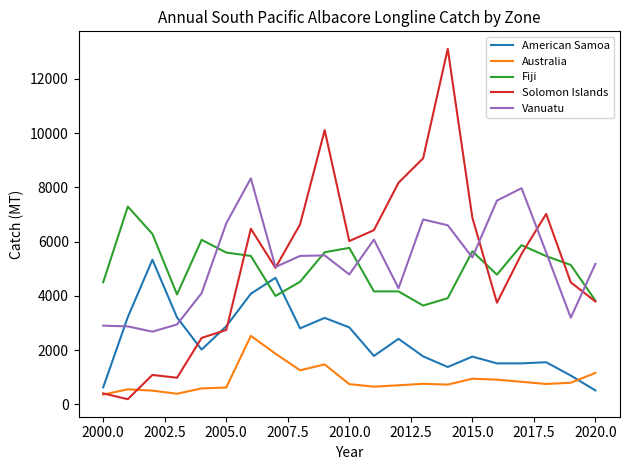

What is the maximum value shown in the chart?

13111